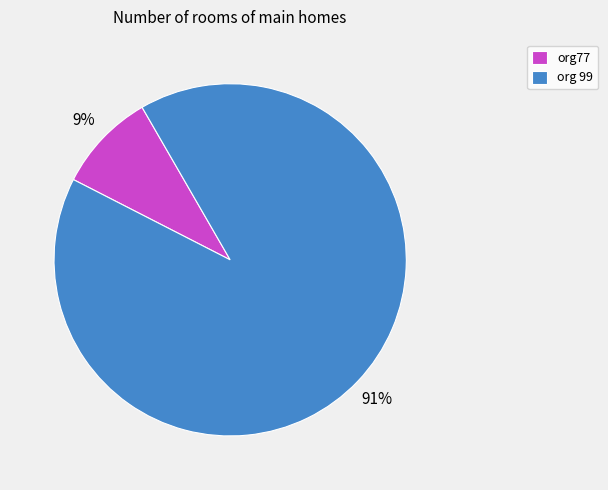

Is it true that org 99 is 91% of the pie?

True